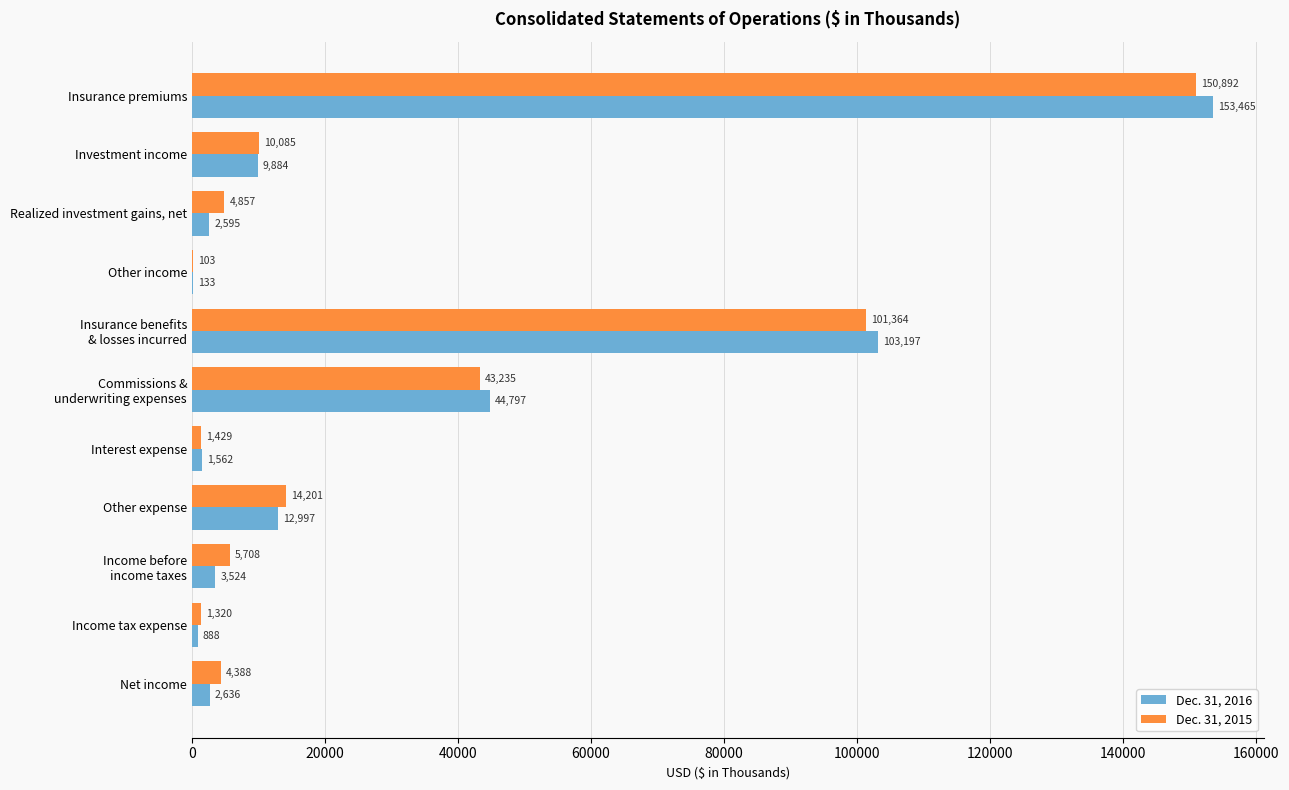

The value of Dec. 31, 2016 at Income tax expense is 888. True or false?

True